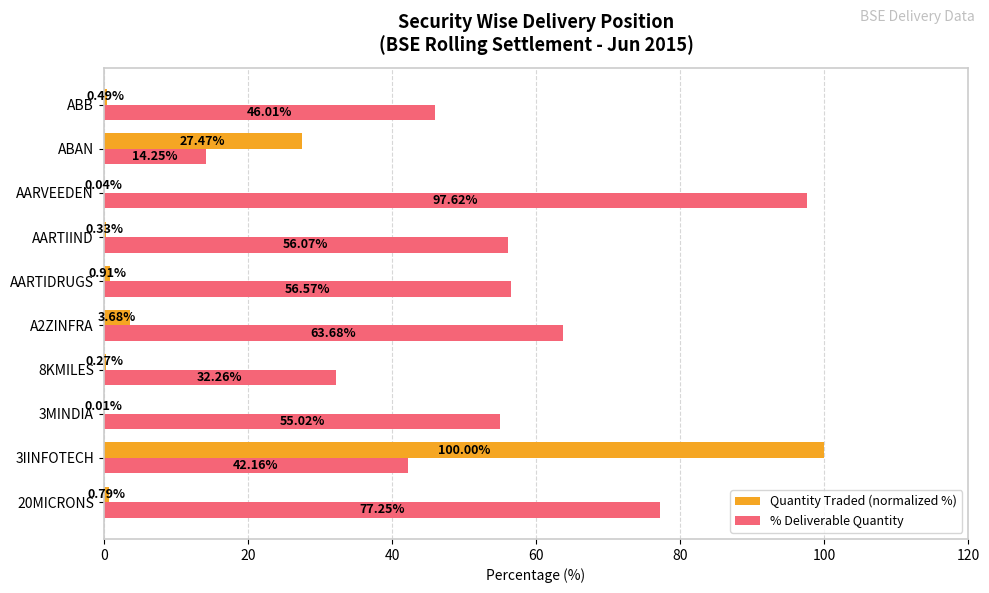

What is the total value across all series at 8KMILES?

32.5